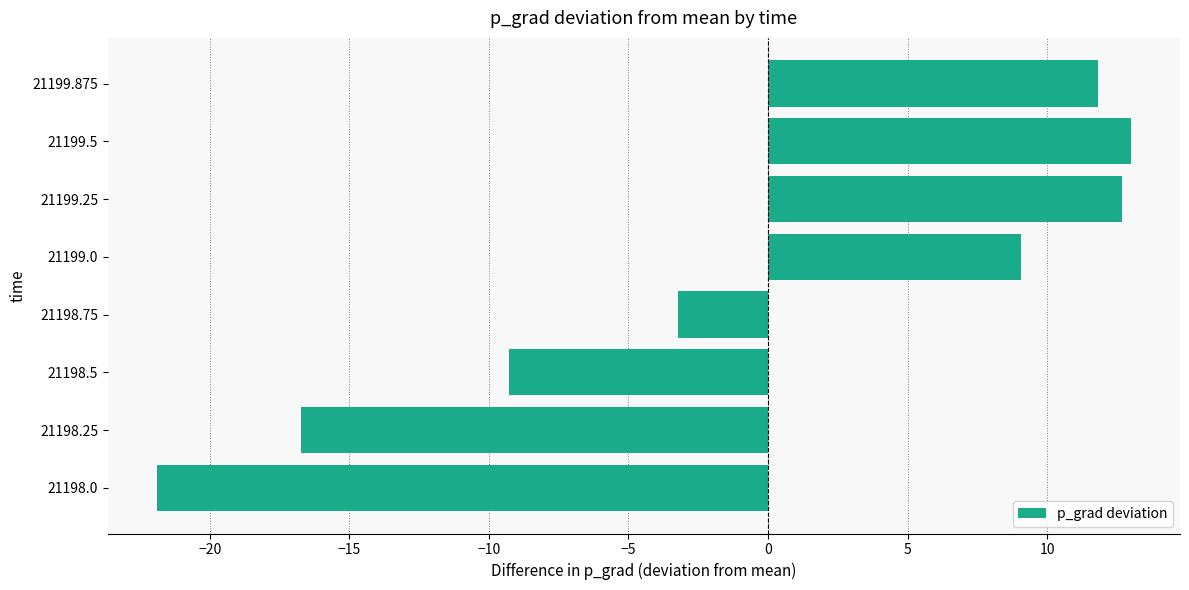

Rank the categories by value from highest to lowest.

21199.5, 21199.25, 21199.875, 21199.0, 21198.75, 21198.5, 21198.25, 21198.0